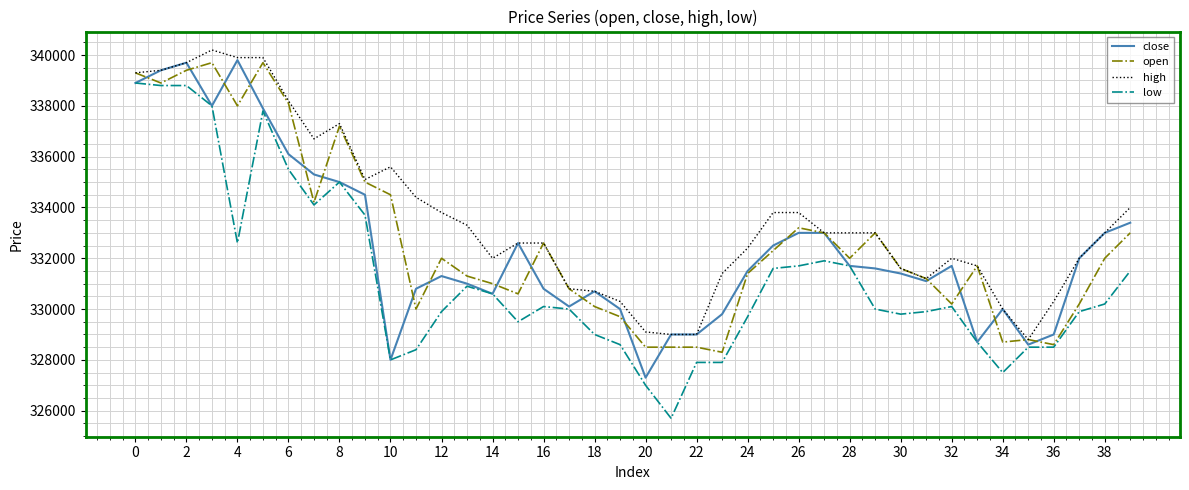

Which series has the largest range (max minus min)?

low